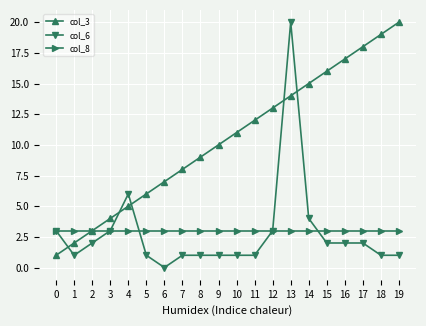

True or false: col_6 has a value of 3 at 3.

True